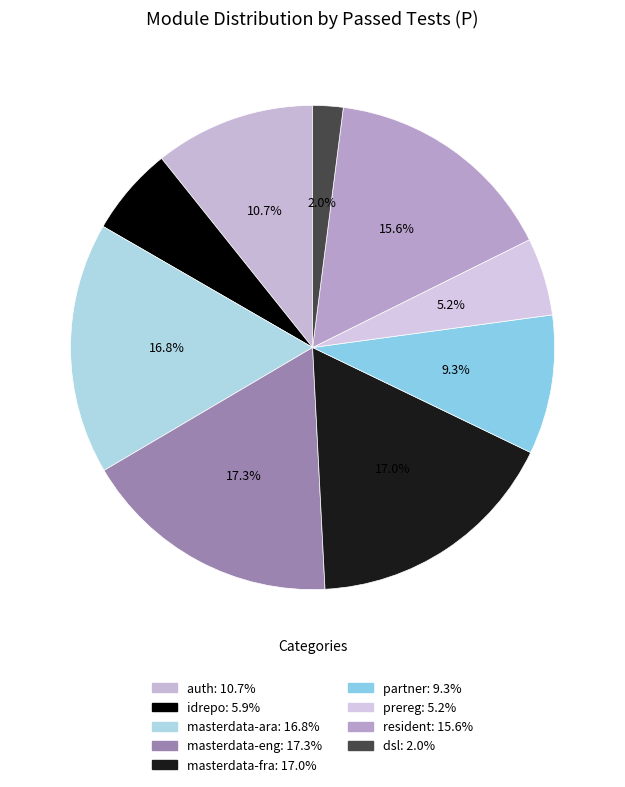

To the nearest percent, what portion does idrepo represent?

6%